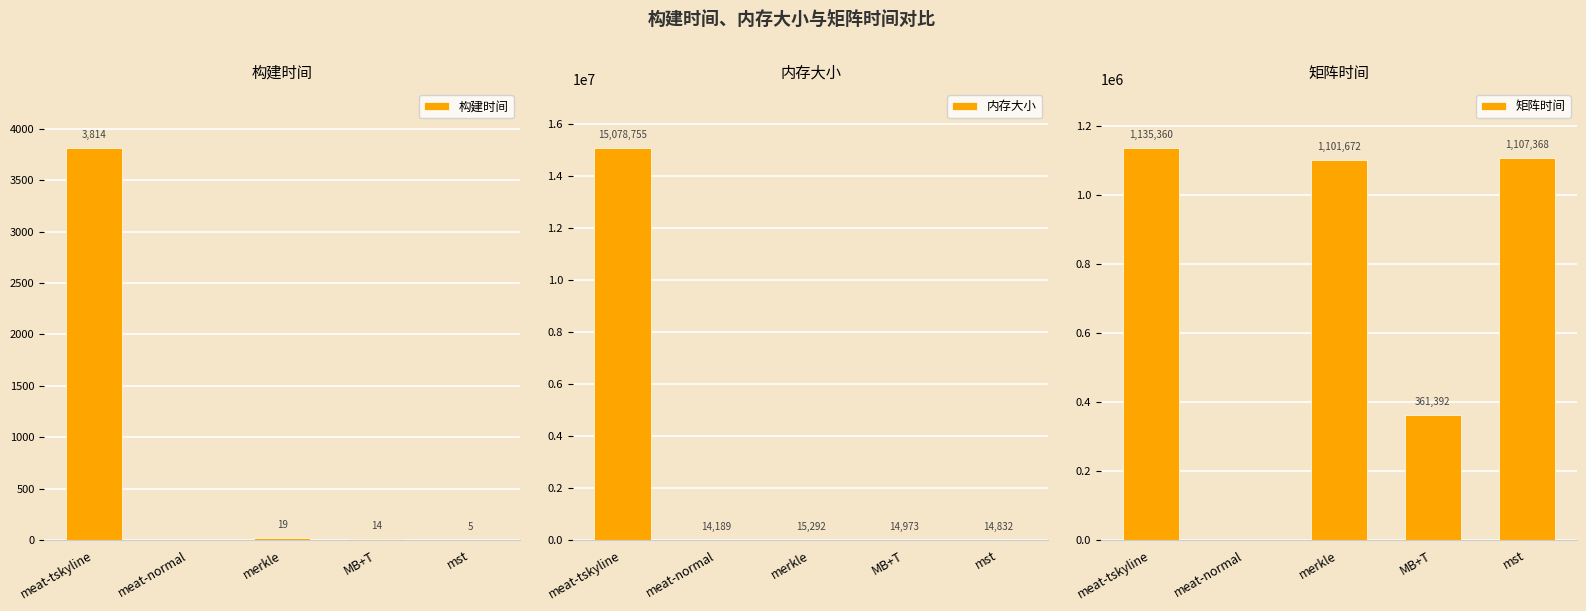

What is the difference between the maximum and second lowest values in the 矩阵时间 series?

773968